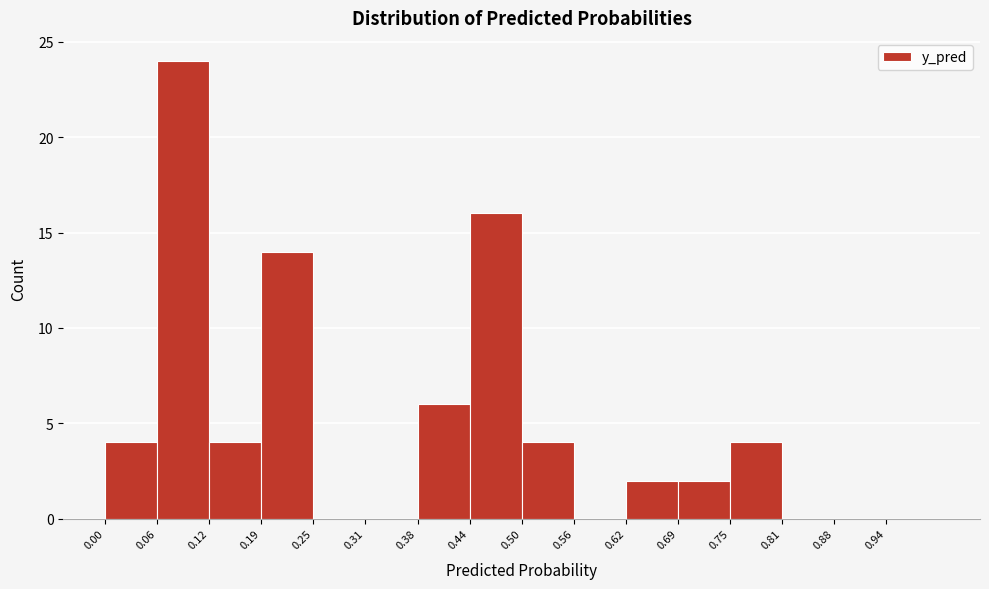

Reading left to right, list every bar in this chart as the range it spans on the x-axis followed by its height. Neither the bar edges nor the heights are printed on the chart, so give them approximately, as read against the axes.

0.00 to 0.06: 4
0.06 to 0.13: 24
0.13 to 0.19: 4
0.19 to 0.25: 14
0.25 to 0.31: 0
0.31 to 0.38: 0
0.38 to 0.44: 6
0.44 to 0.50: 16
0.50 to 0.56: 4
0.56 to 0.63: 0
0.63 to 0.69: 2
0.69 to 0.75: 2
0.75 to 0.81: 4
0.81 to 0.88: 0
0.88 to 0.94: 0
0.94 to 1.00: 0